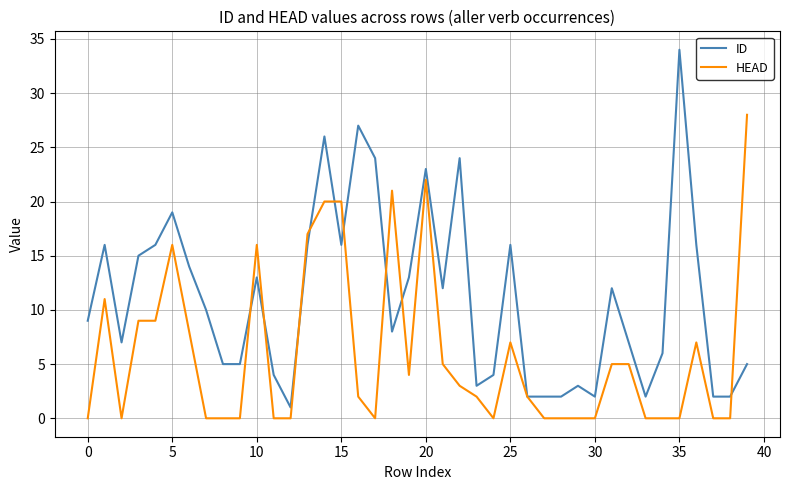

Which series has the widest spread of values?

ID